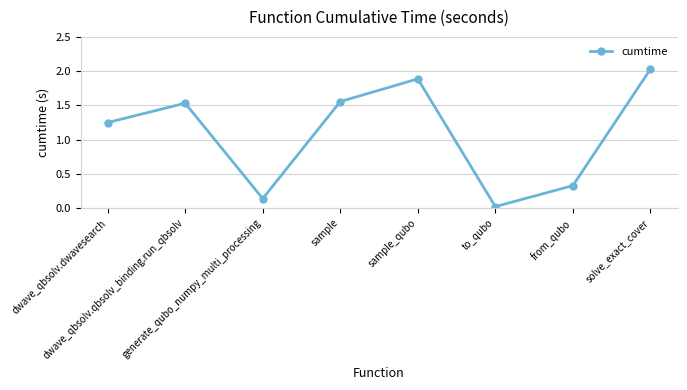

Does the chart have visible grid lines?

Yes